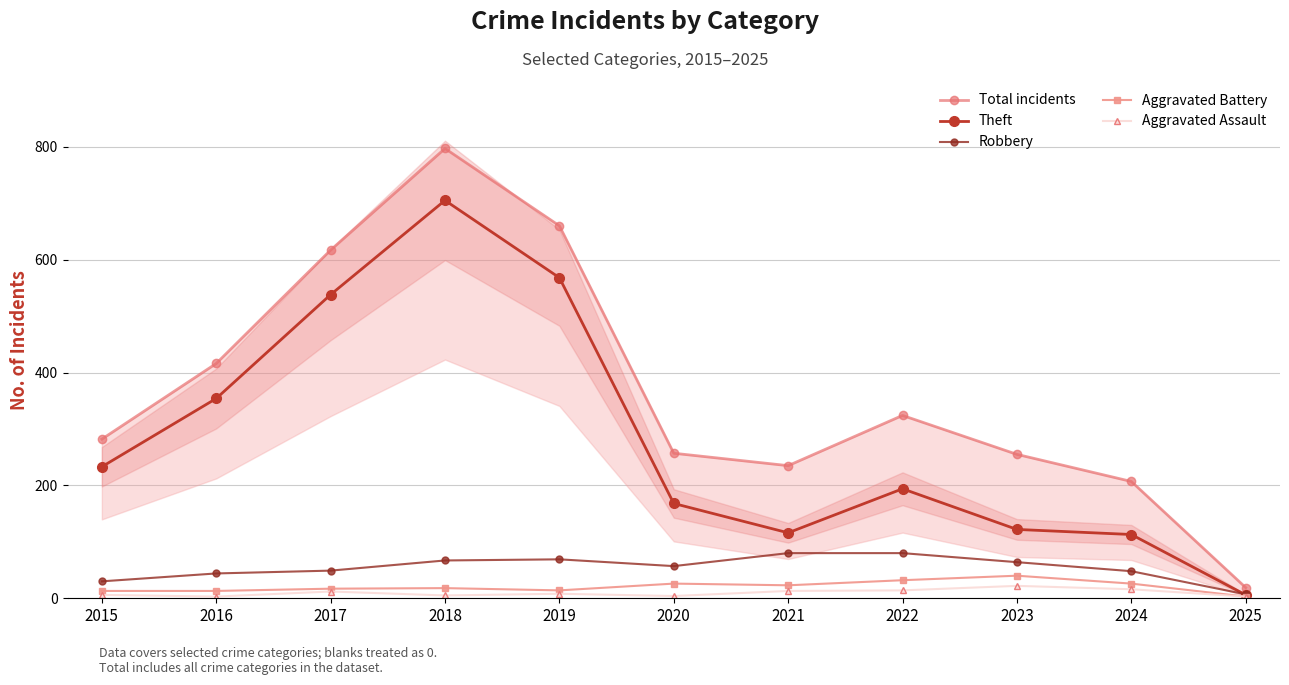

Read the Aggravated Assault value at 2017, to the nearest 5.

10